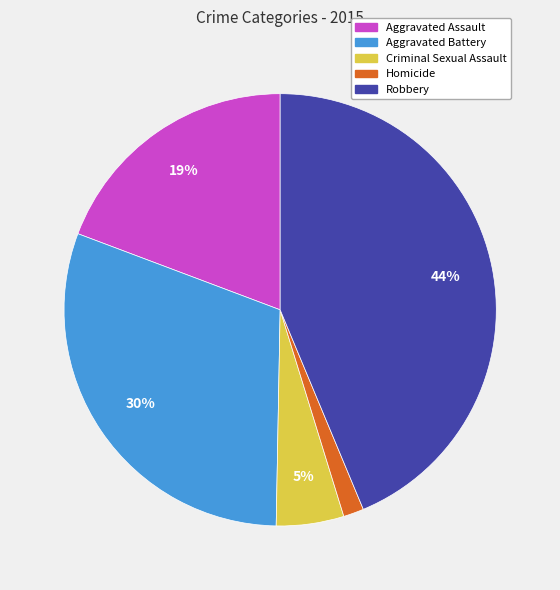

To the nearest percent, what portion does Homicide represent?

2%